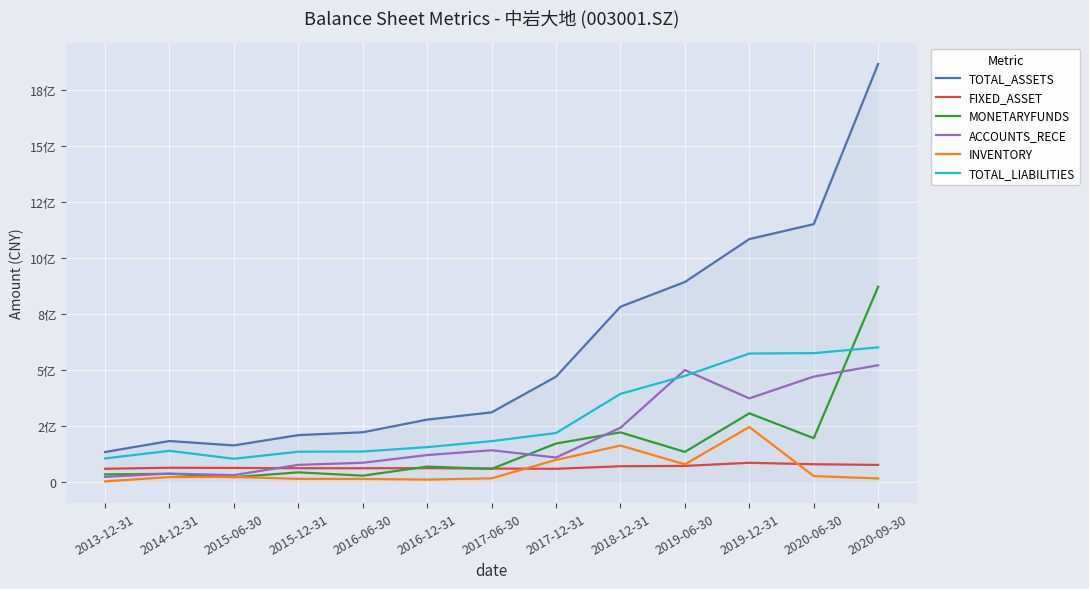

At which label does FIXED_ASSET first exceed 63651894?

2014-12-31